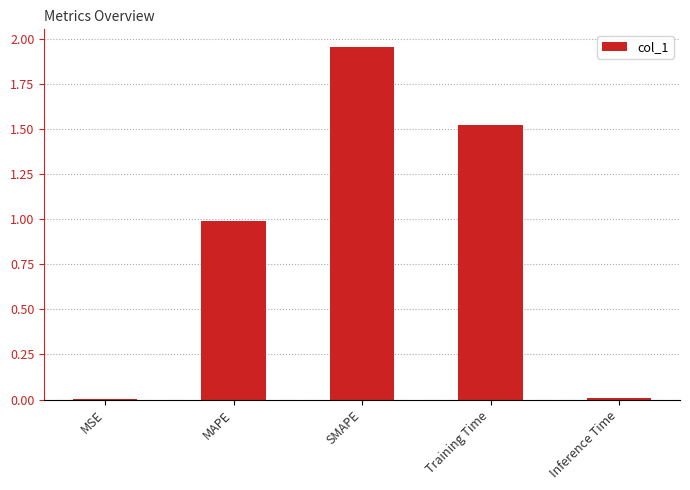

What is the approximate value at MAPE?

1.0